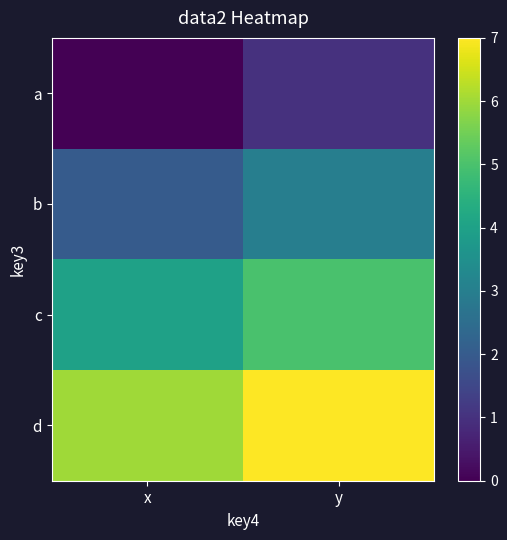

At how many categories does at least one series exceed 4?

2